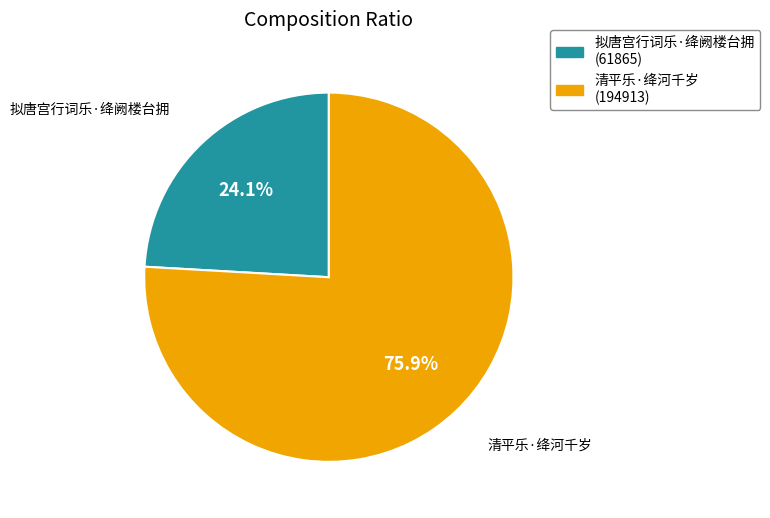

Between 拟唐宫行词乐·绛阙楼台拥 and 清平乐·绛河千岁, which is larger?

清平乐·绛河千岁